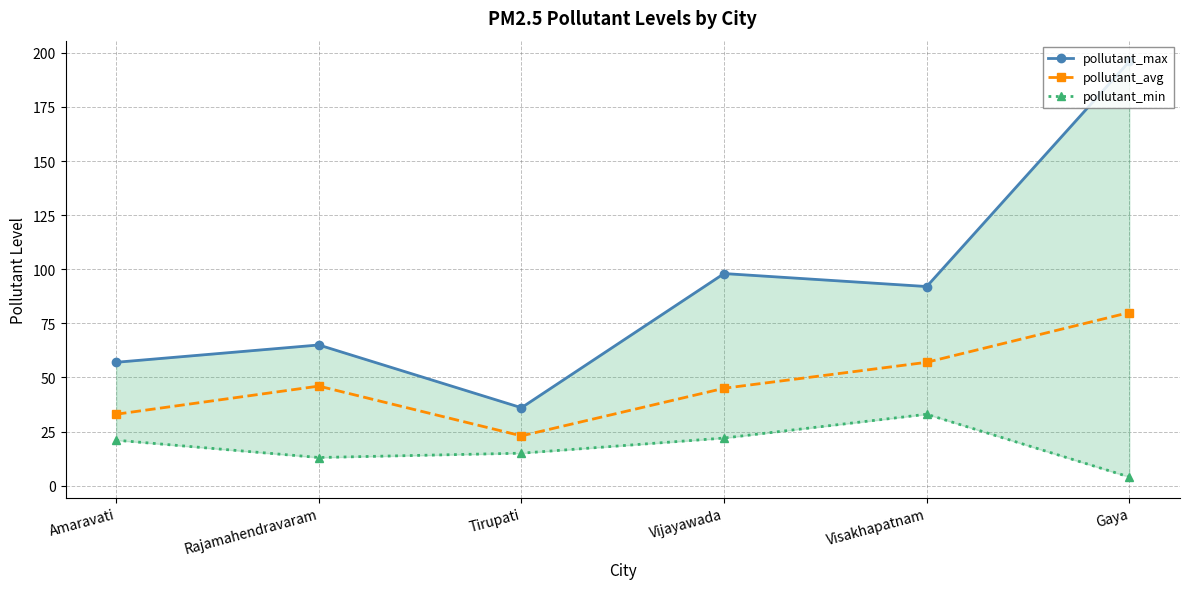

The value of pollutant_min at Amaravati is 7. True or false?

False